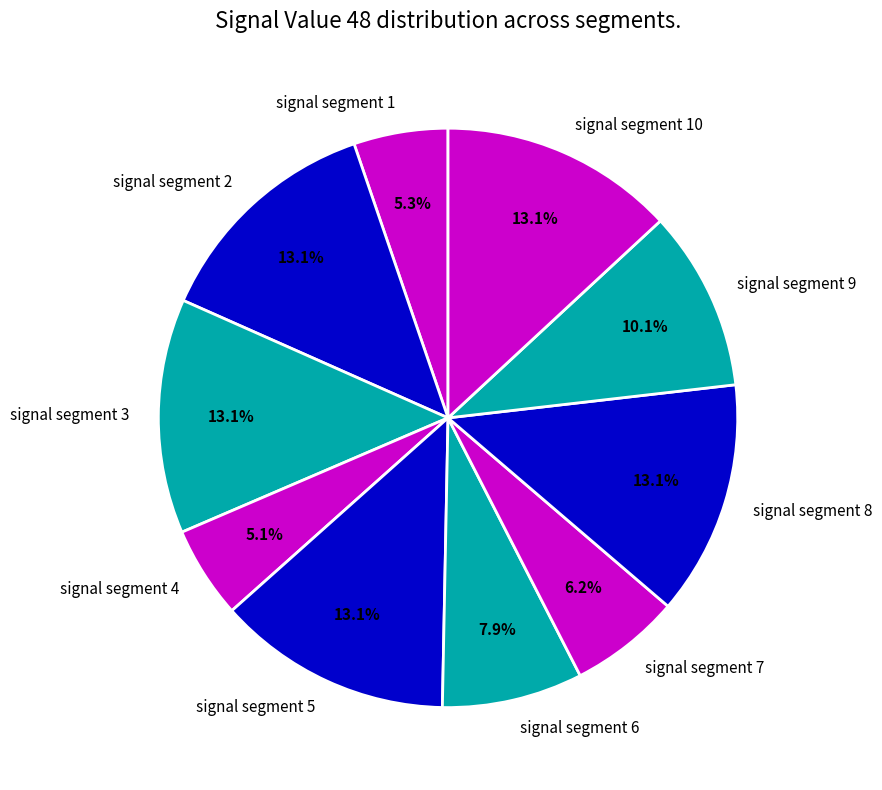

To the nearest percent, what is the average slice percentage?

10%